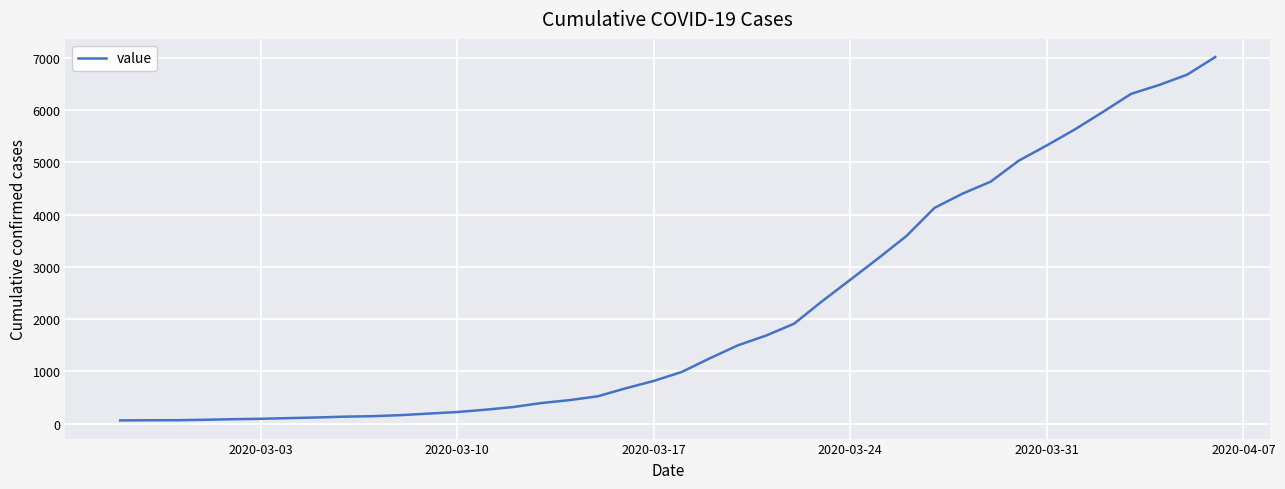

What is the difference between the maximum and minimum values?

6944